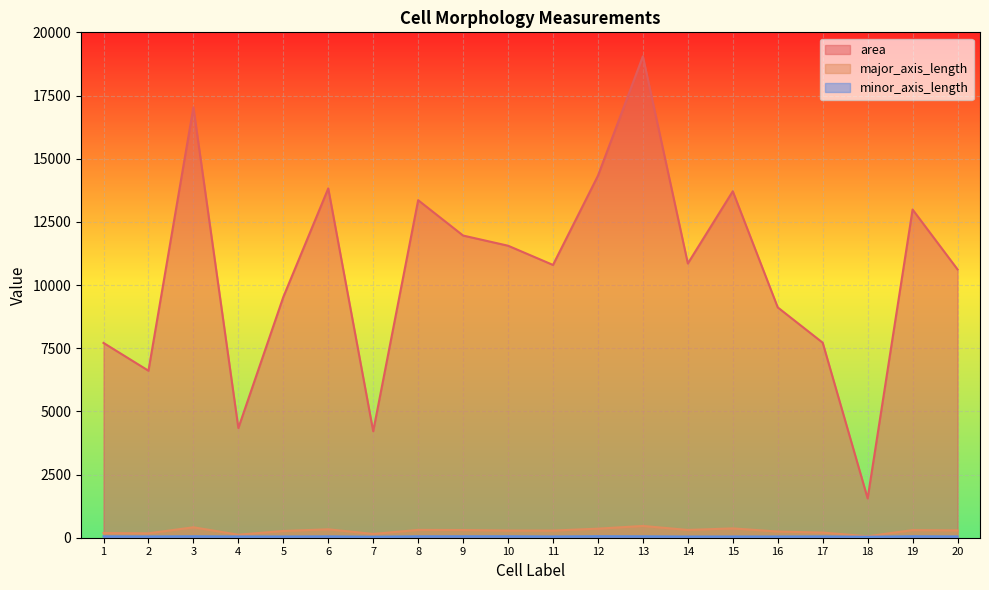

Rank the series by their maximum value, from lowest to highest.

minor_axis_length, major_axis_length, area